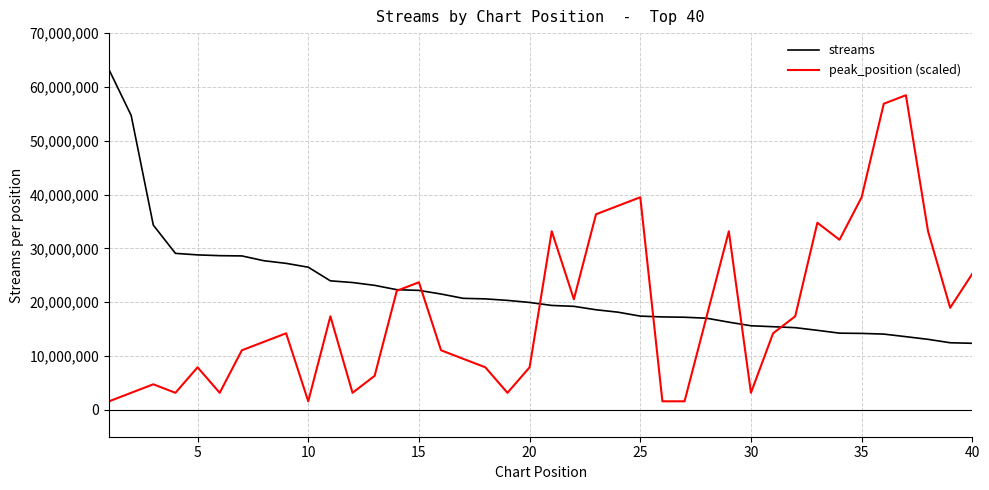

What is the difference between the maximum and minimum values in the streams series?

50836804.0